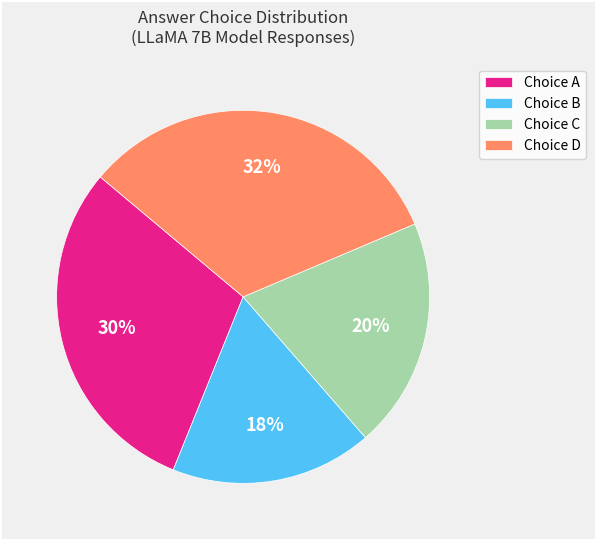

Which category has the biggest portion of the pie?

Choice D